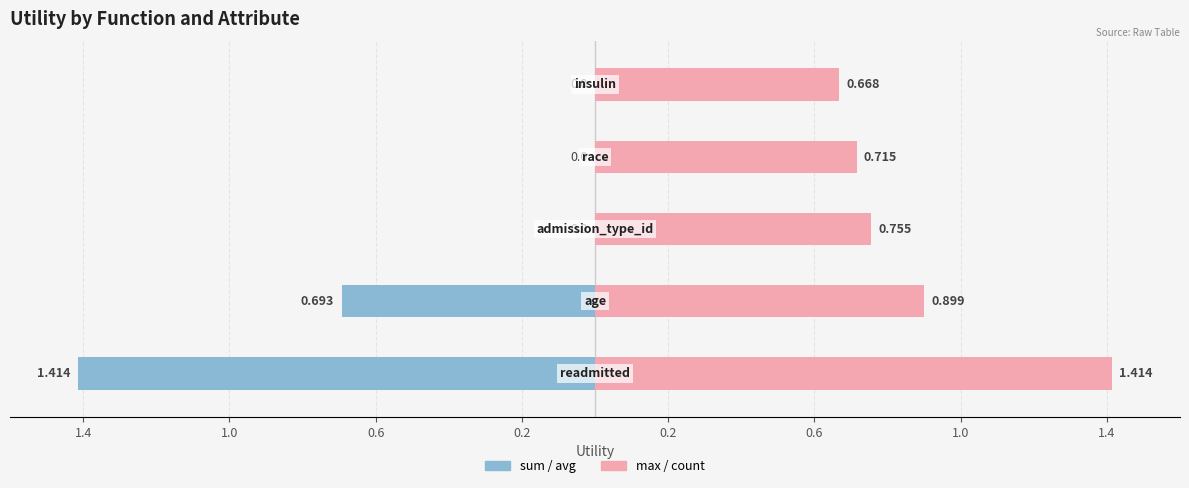

Rank the series by their maximum value, from lowest to highest.

sum/avg (left), max/count (right)